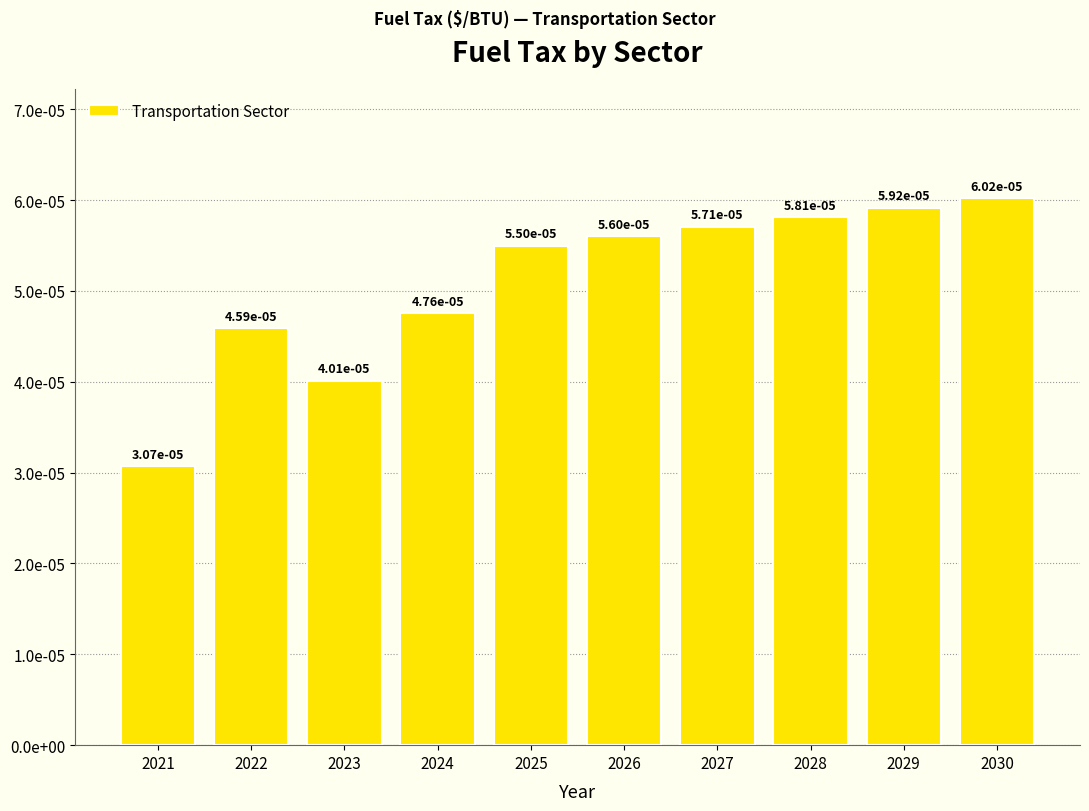

Does the chart contain any negative values?

No